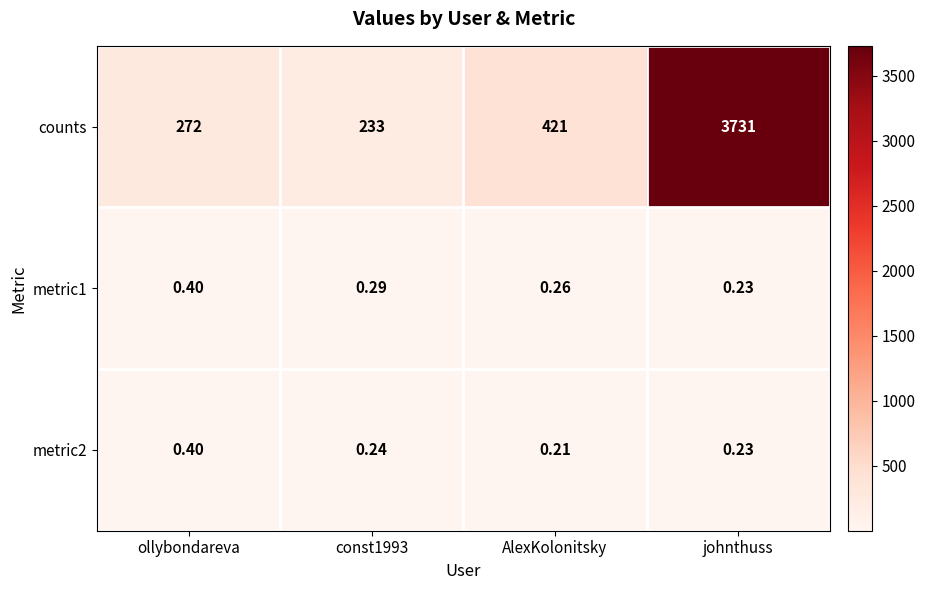

Which series has the largest total across all categories?

counts